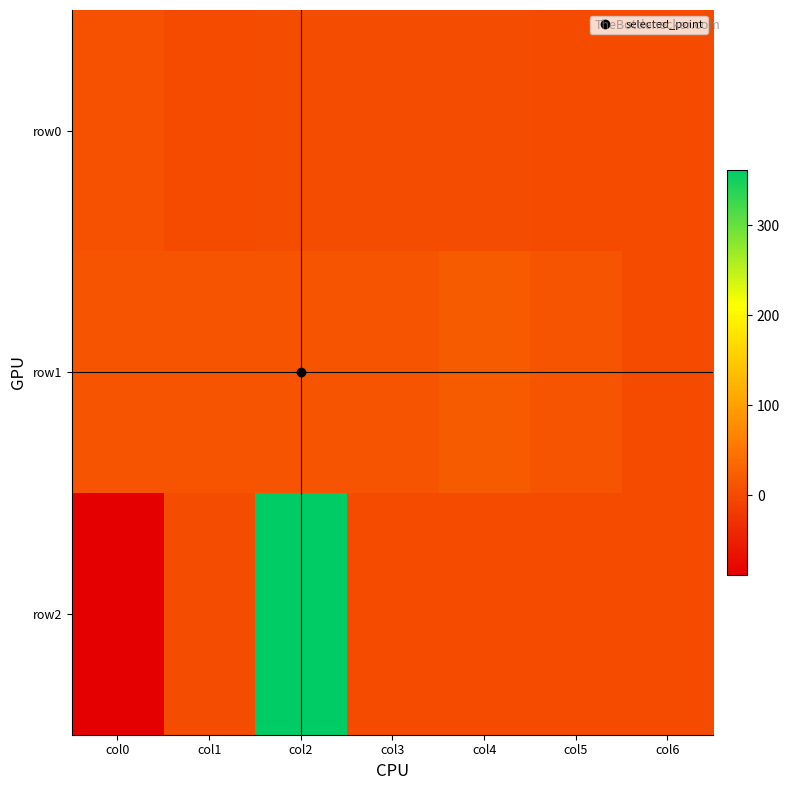

Reading right to left, list all the values displayed in this chart.

row0: col6=0	col5=0	col4=1	col3=2	col2=2	col1=0	col0=7
row1: col6=0	col5=11	col4=19	col3=10	col2=10	col1=11	col0=11
row2: col6=0	col5=0	col4=0	col3=0	col2=362	col1=2	col0=-89